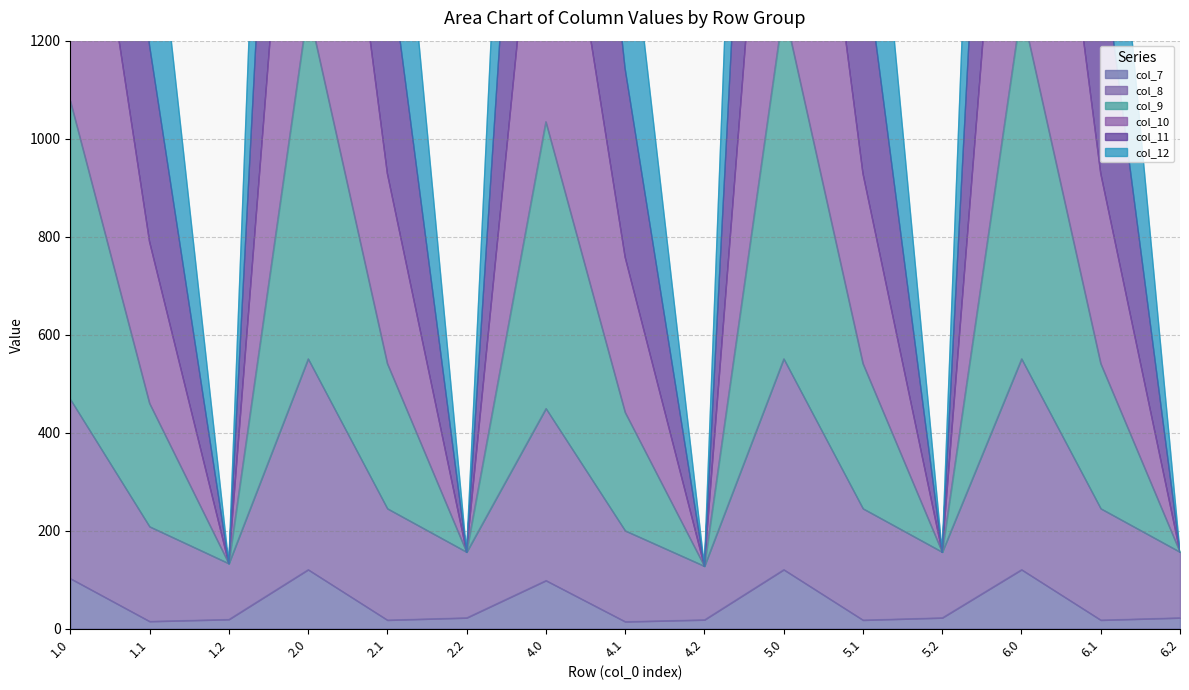

True or false: col_10 and col_9 intersect in this chart.

False